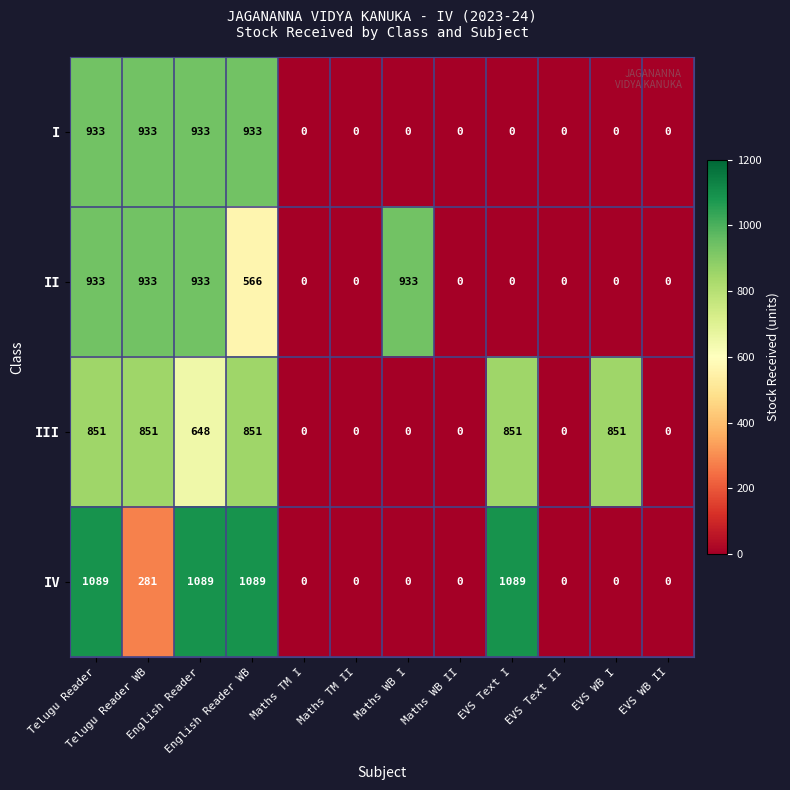

The value of III at Maths WB II is 0. True or false?

True